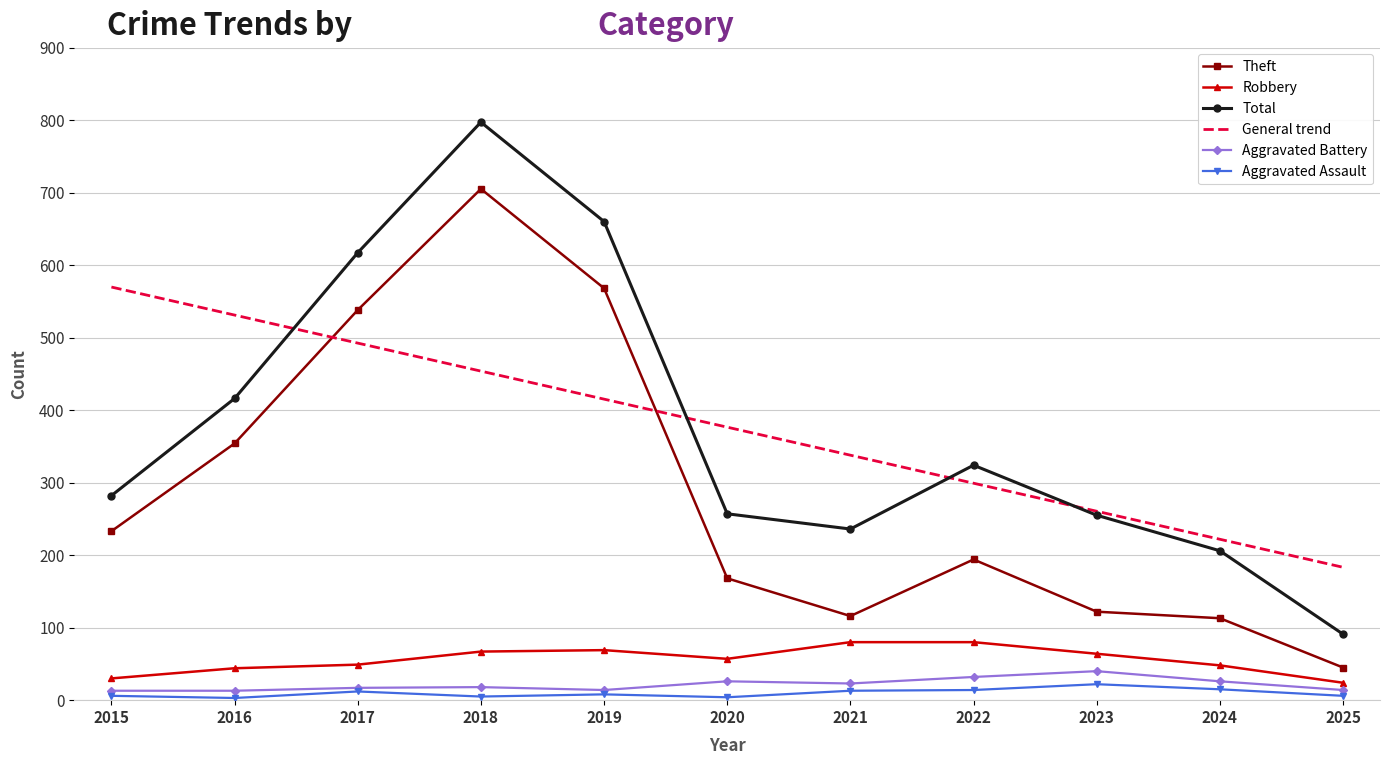

At which category does the chart reach its peak across all series?

2018